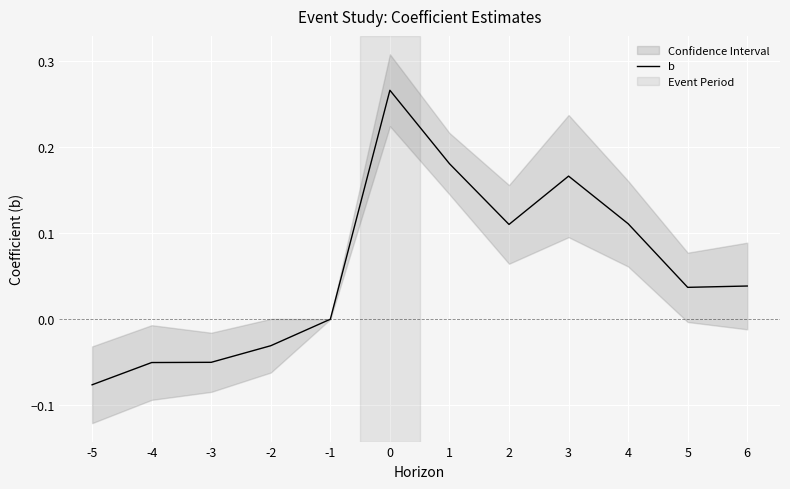

How many interior local peaks (higher than both neighbors) does the data have?

2